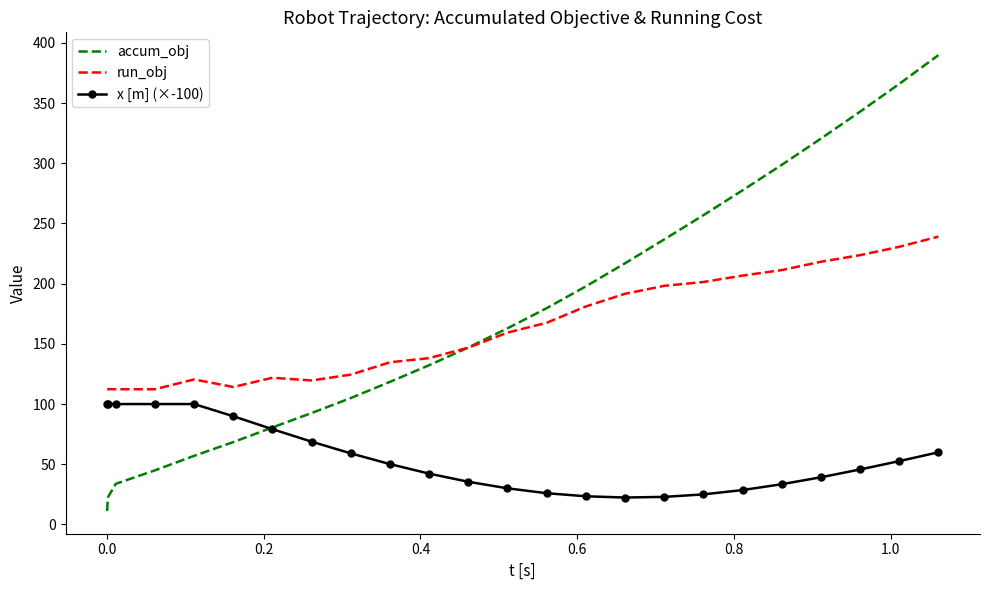

What is the difference between the maximum and second lowest values in the x [m] (×-100) series?

77.1